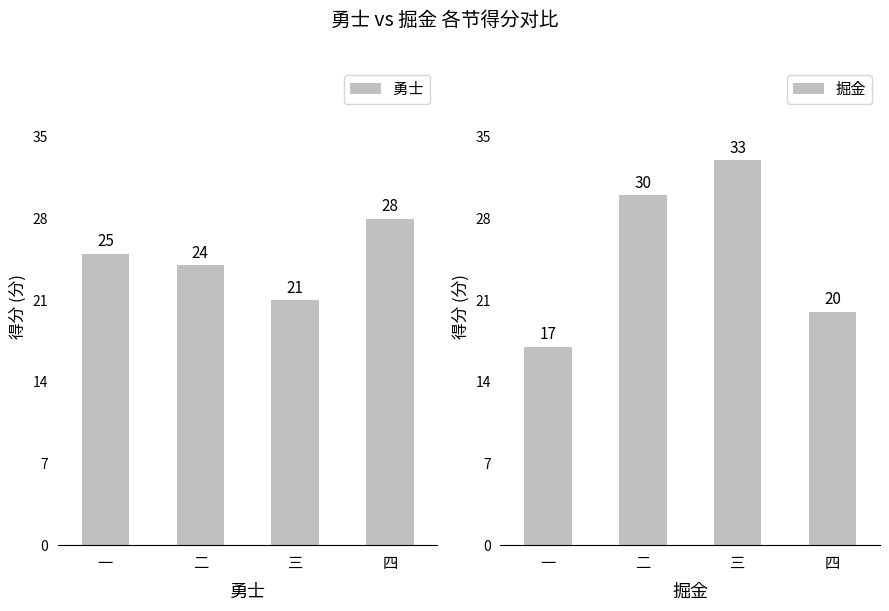

Reading right to left, extract all data points from this chart.

勇士: 28	21	24	25
掘金: 20	33	30	17